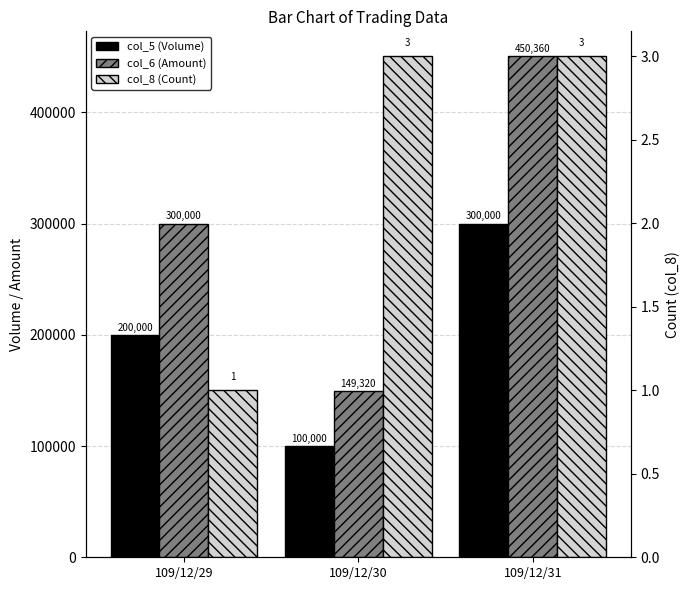

What are all the series names shown in the legend?

col_5 (Volume), col_6 (Amount), col_8 (Count)